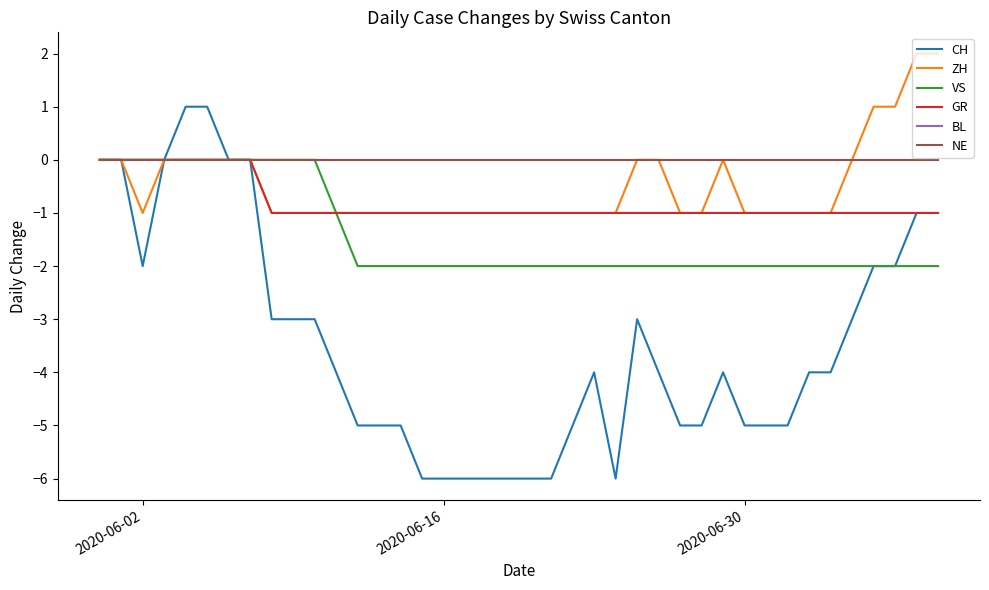

What is the maximum value shown in the chart?

2